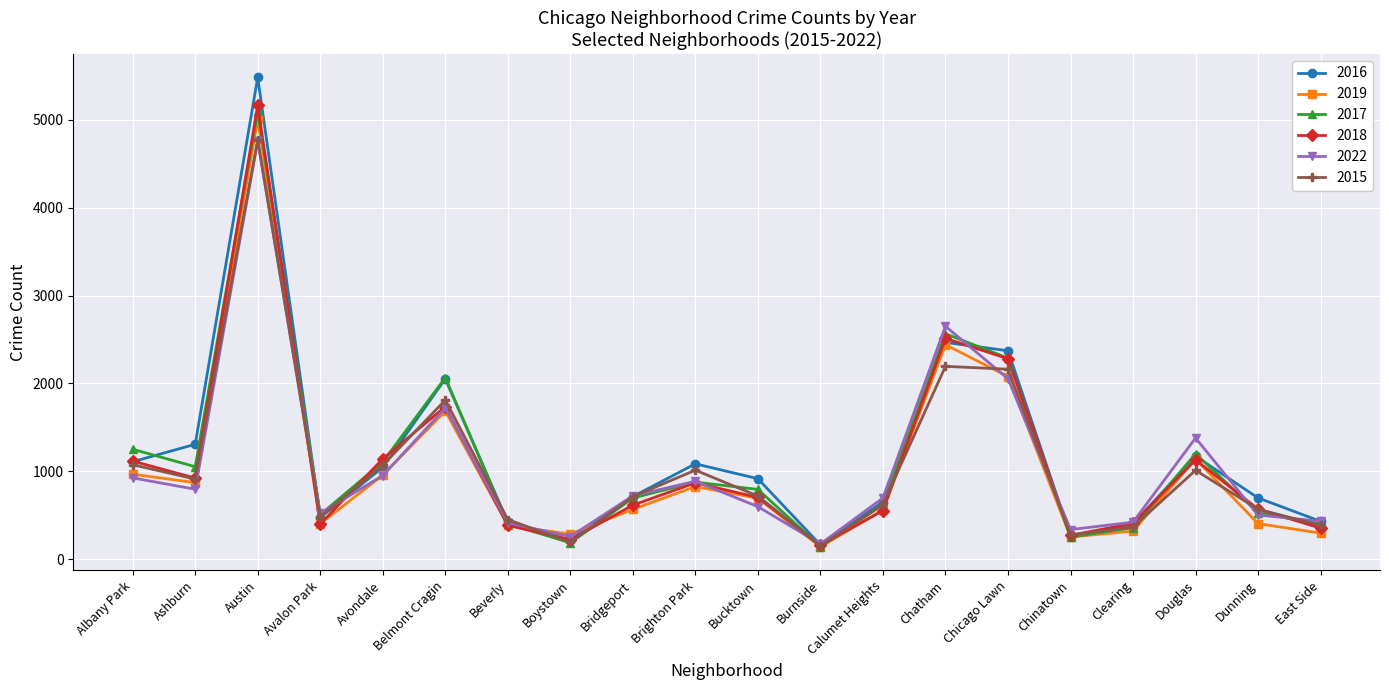

True or false: 2022 has more than 0 points higher than both neighbors.

True